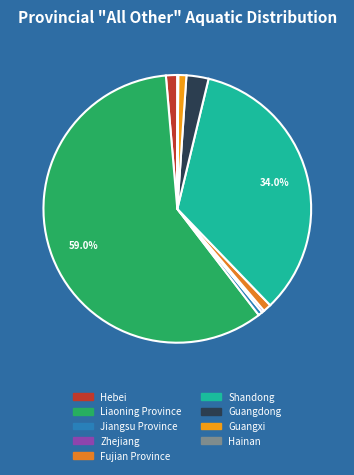

To the nearest percent, what percentage of the pie is Liaoning Province?

59%